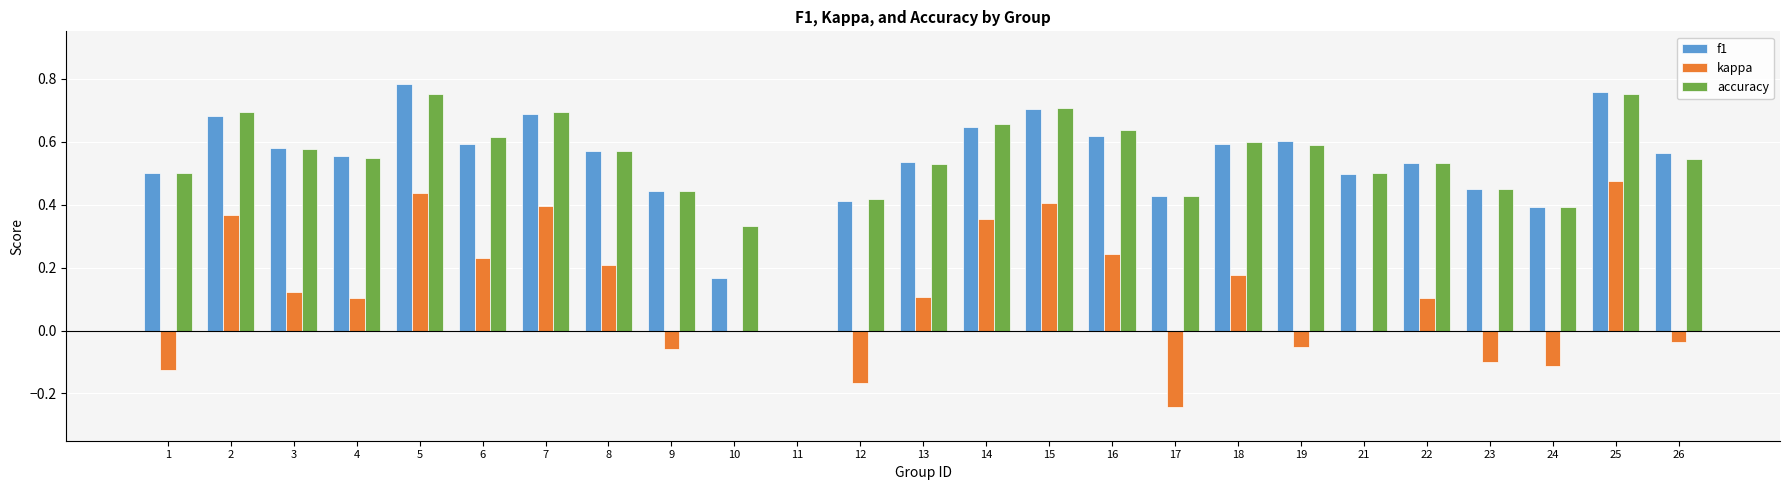

Between 5 and 18, which series saw the biggest shift?

kappa